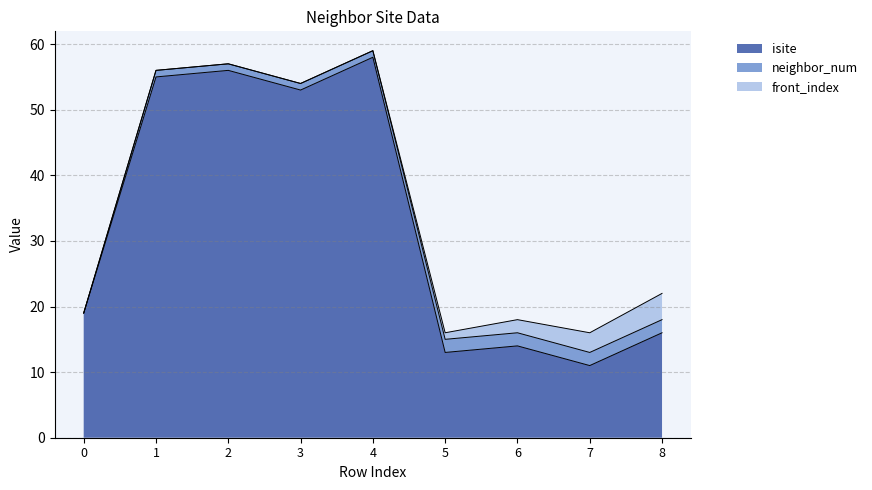

What is the total value across all series at 6?

18